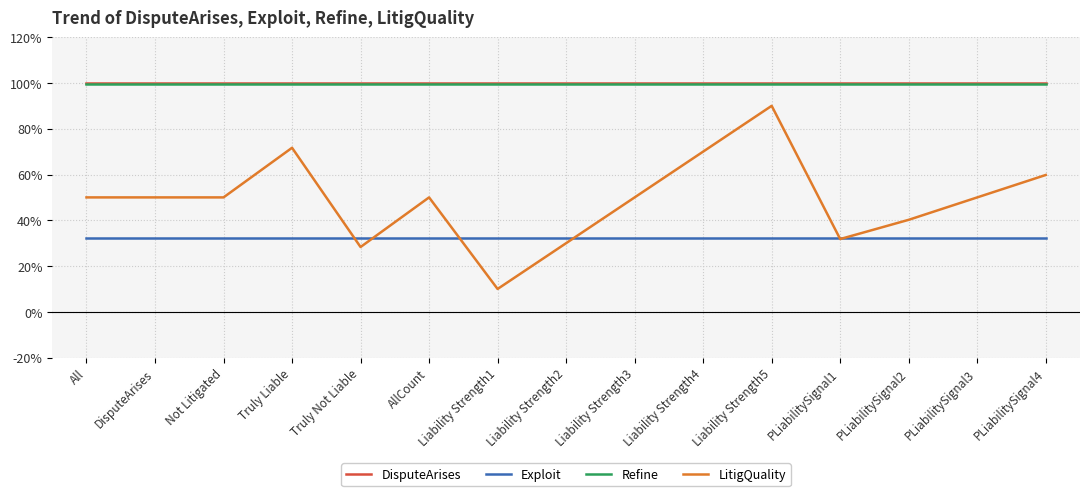

At Not Litigated, list the series in order from largest to smallest.

DisputeArises, Refine, LitigQuality, Exploit